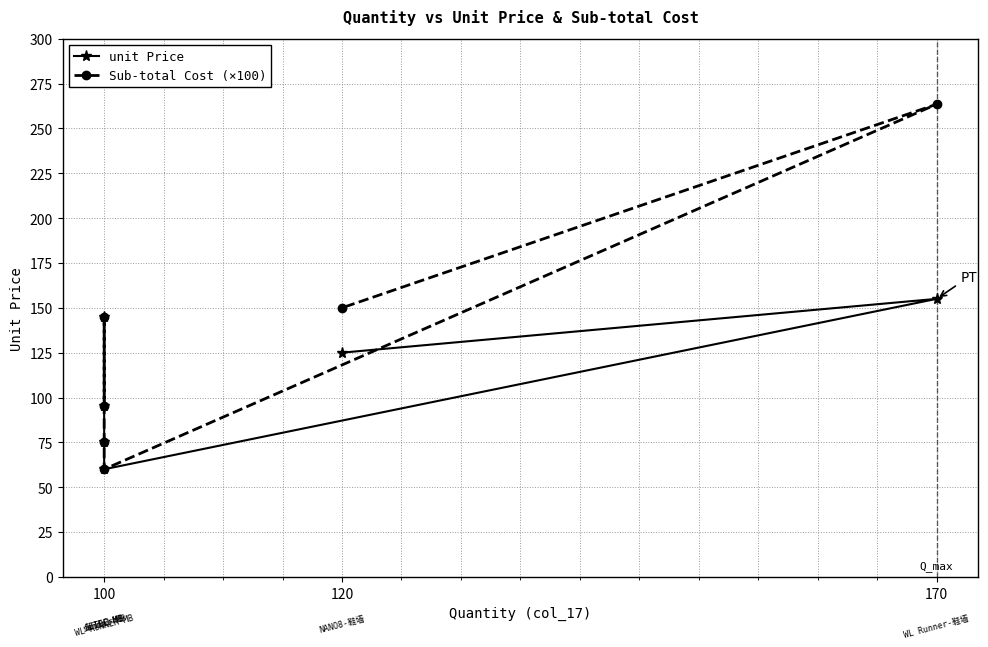

How many lines are shown in the chart?

2